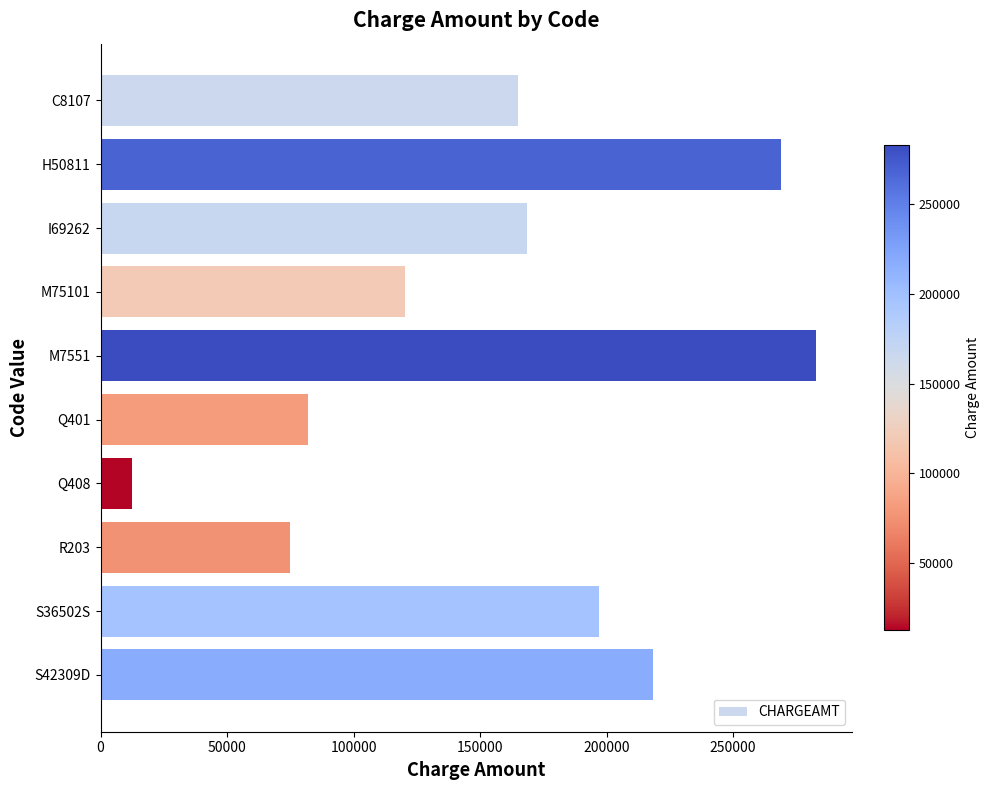

True or false: the data shows 196813 at M75101.

False